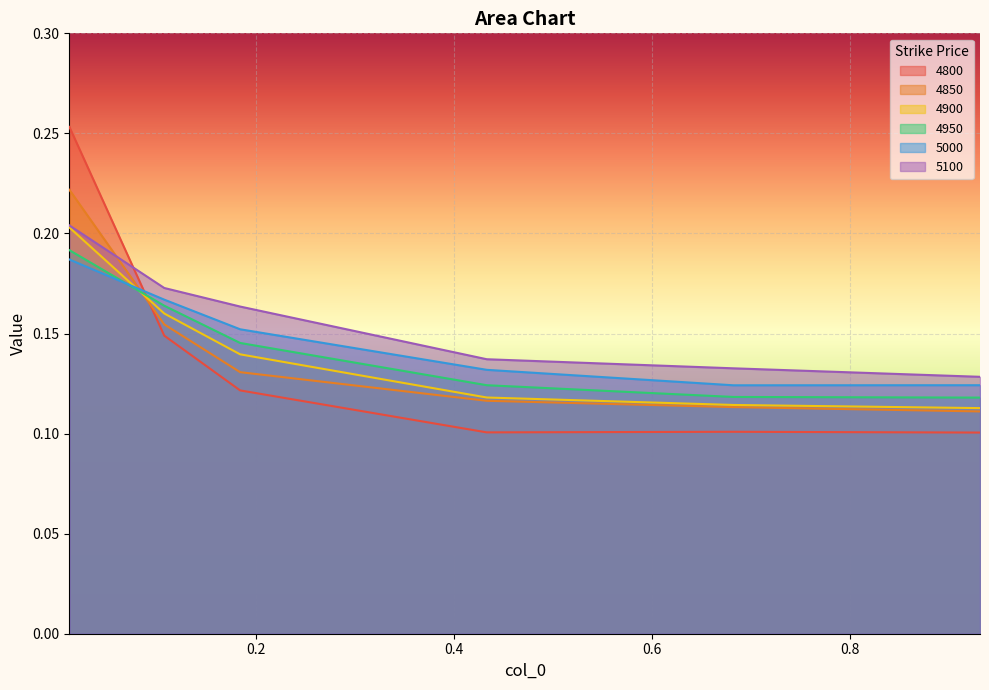

Is the value of 4950 at 0.9315068493150684 greater than the value of 4850 at 0.1835616438356164?

No